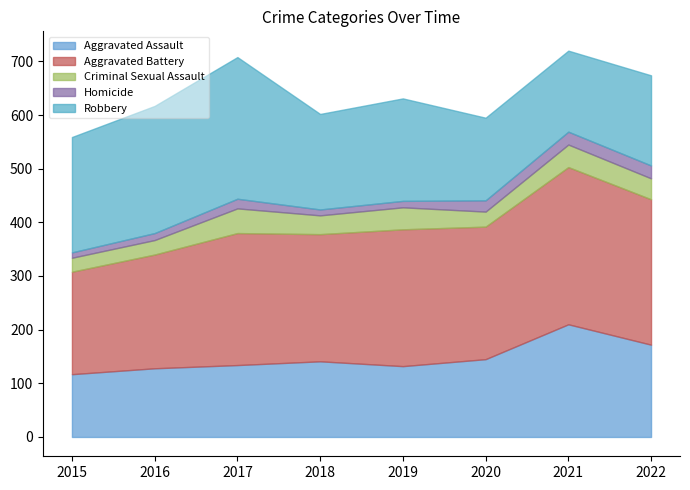

What is the total value across all series at 2020?

595